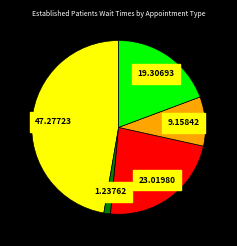

Does any single category account for the majority?

No